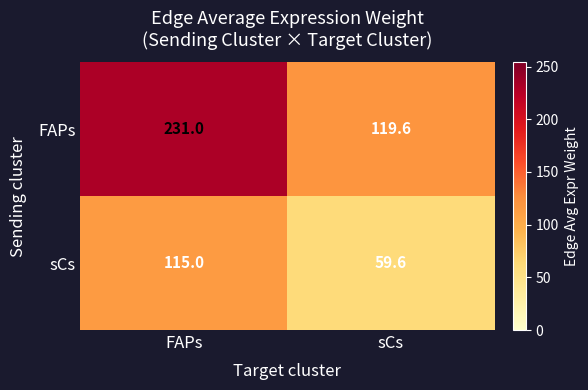

At how many categories does at least one series exceed 122?

1